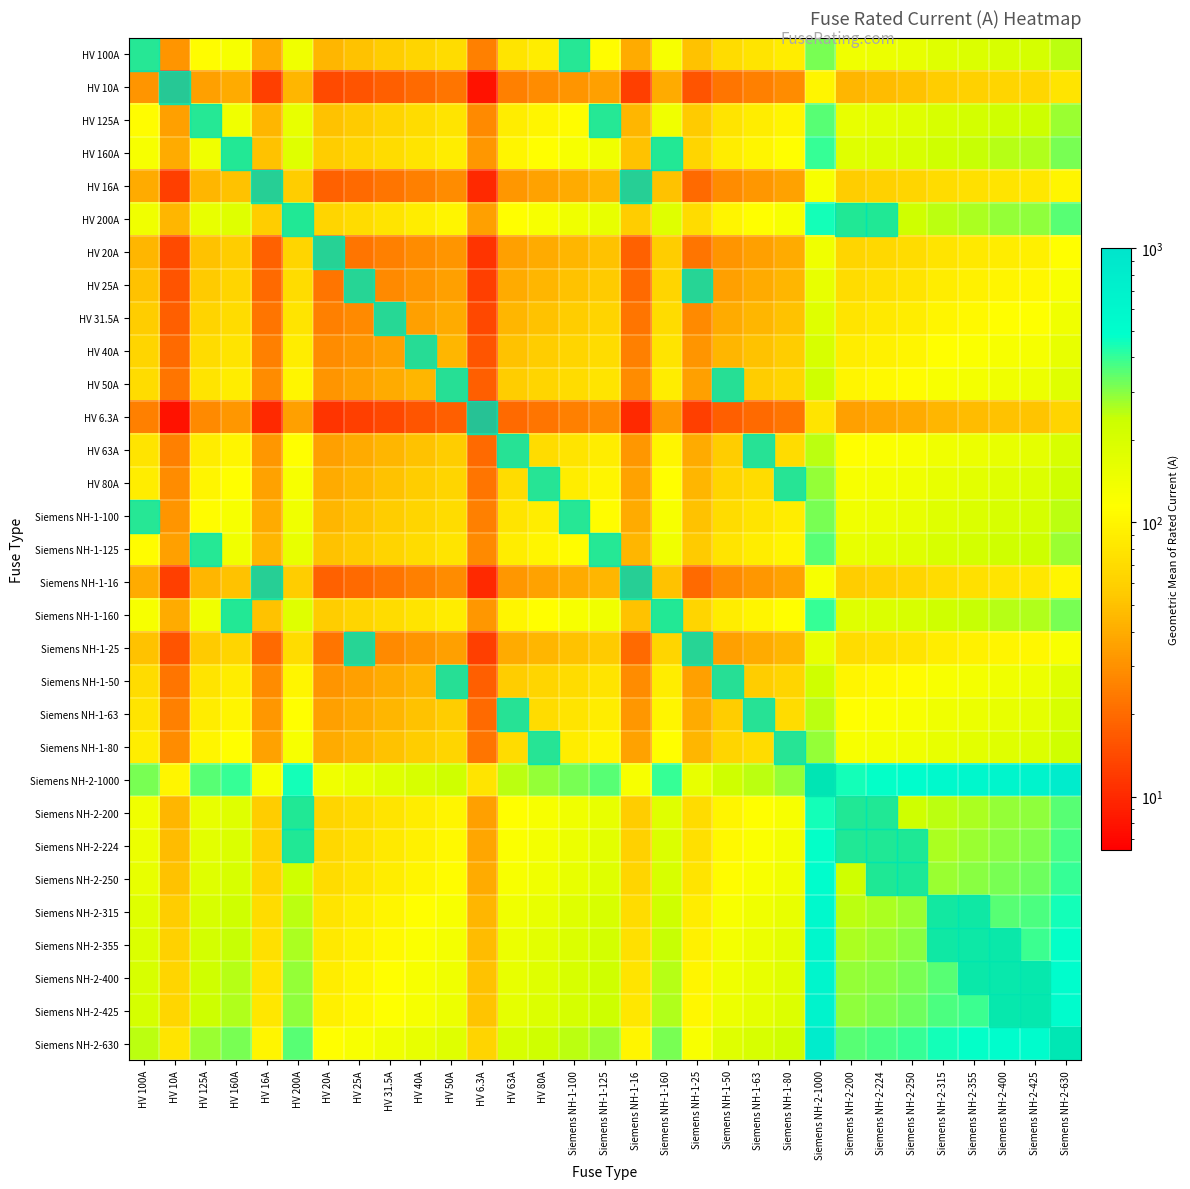

At which category does the chart reach its minimum across all series?

HV 6.3A